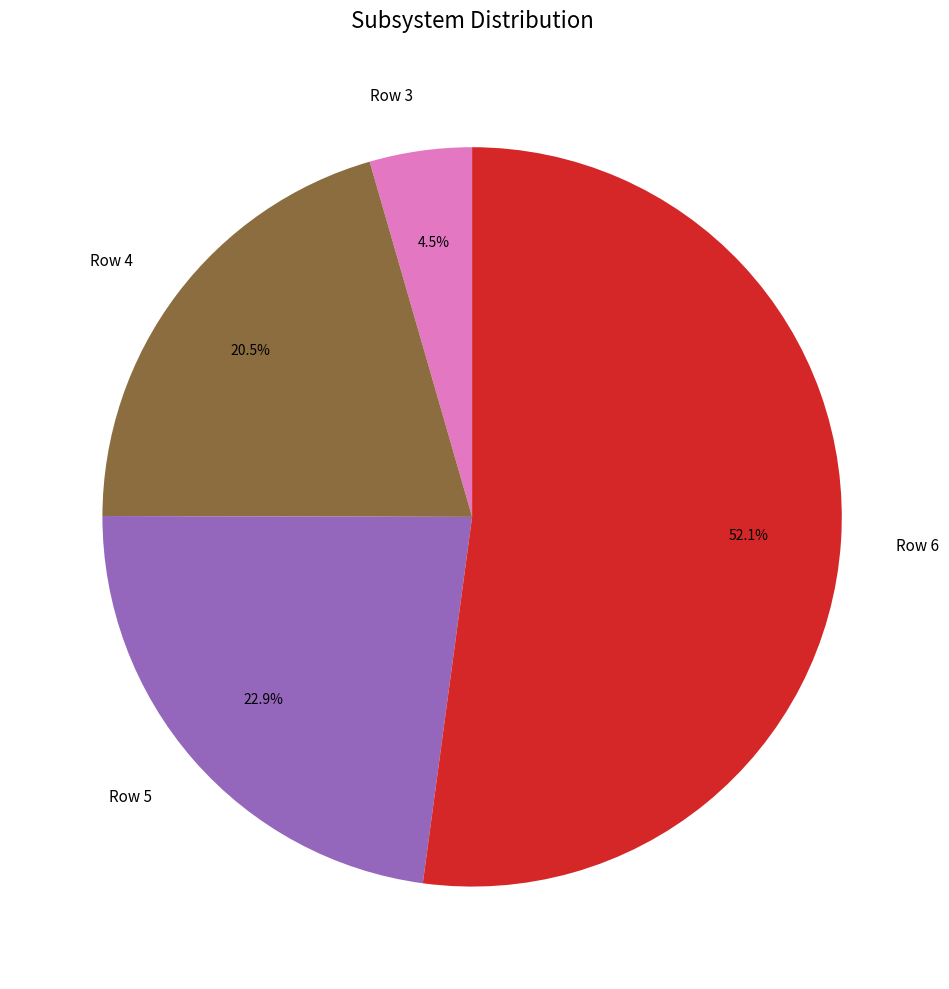

How many segments does this pie chart have?

4